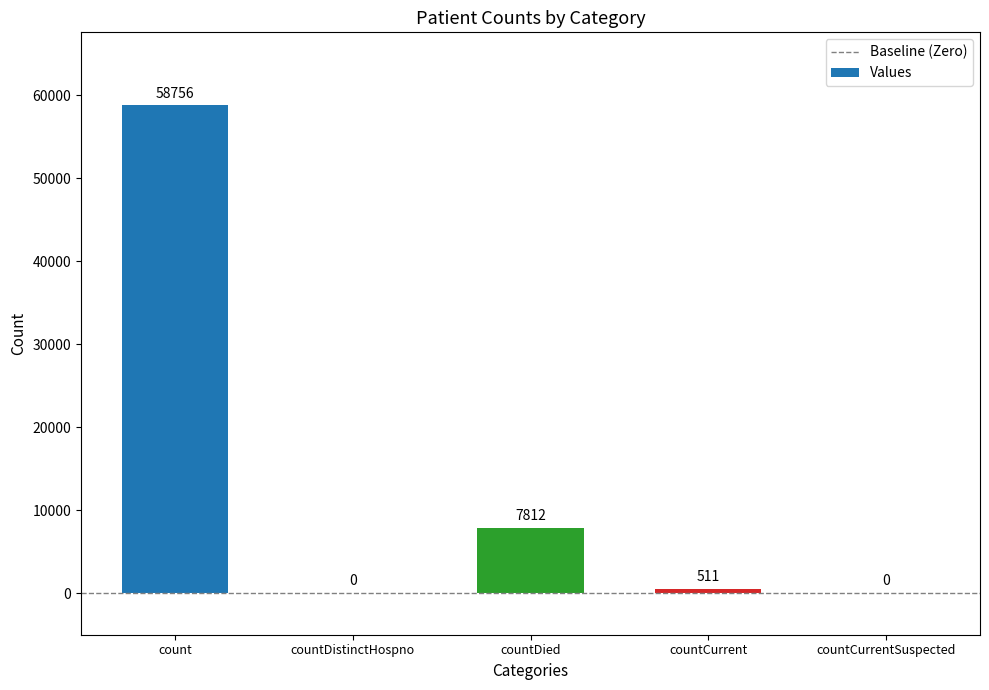

How many values are above zero?

3